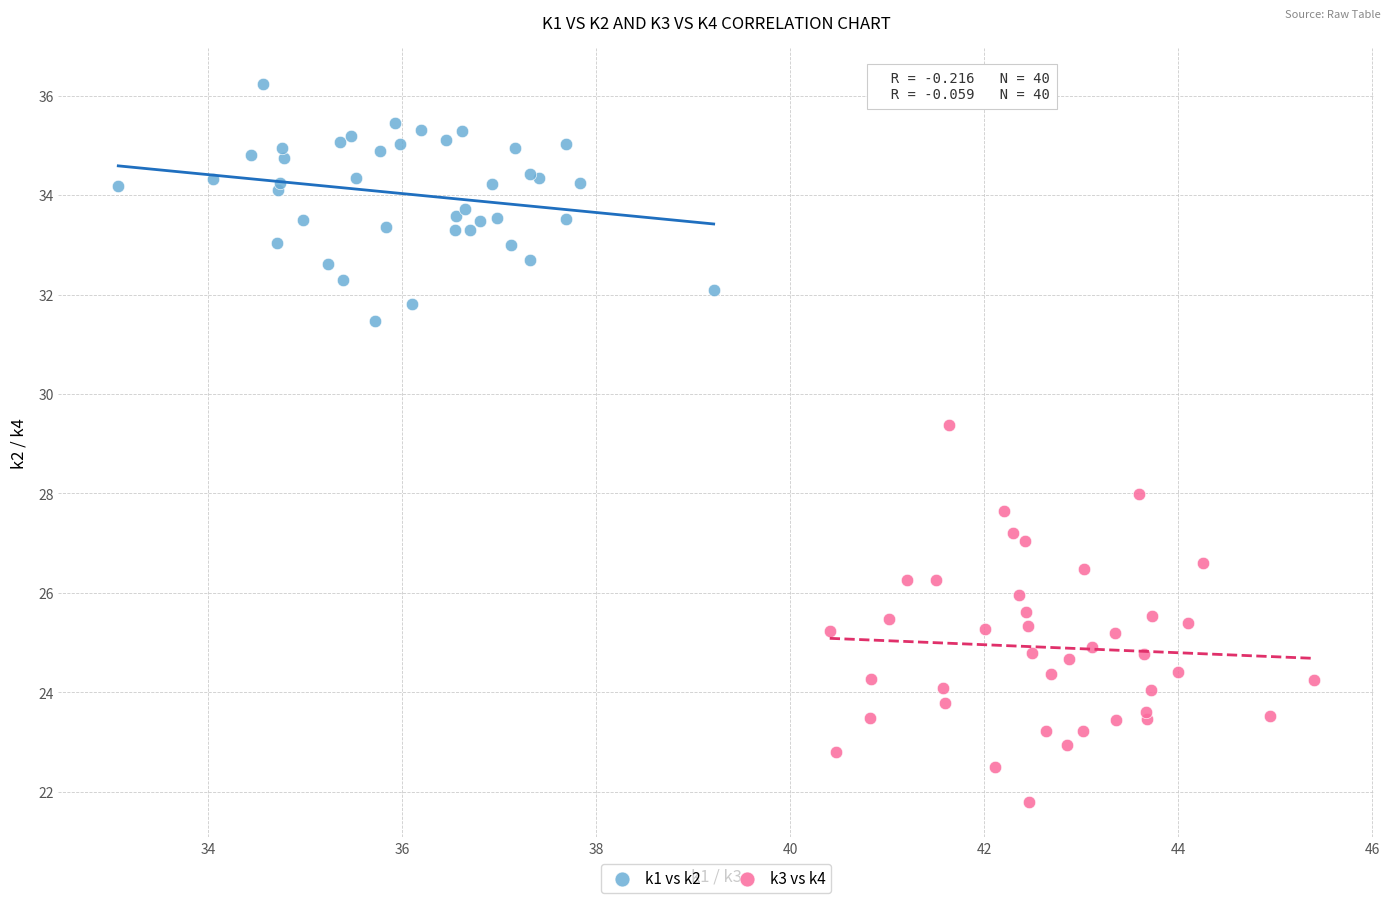

Which series has the largest Y range (max minus min)?

k3 vs k4